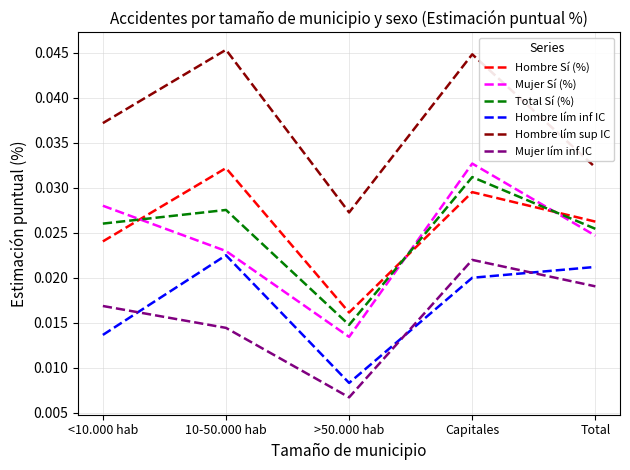

Which series has the largest total across all categories?

Hombre lím sup IC